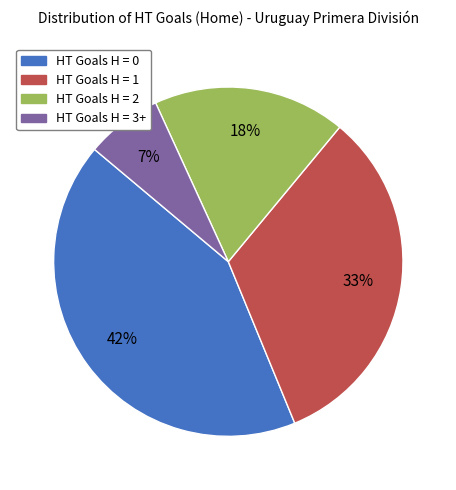

To the nearest percent, what is the average slice percentage?

25%